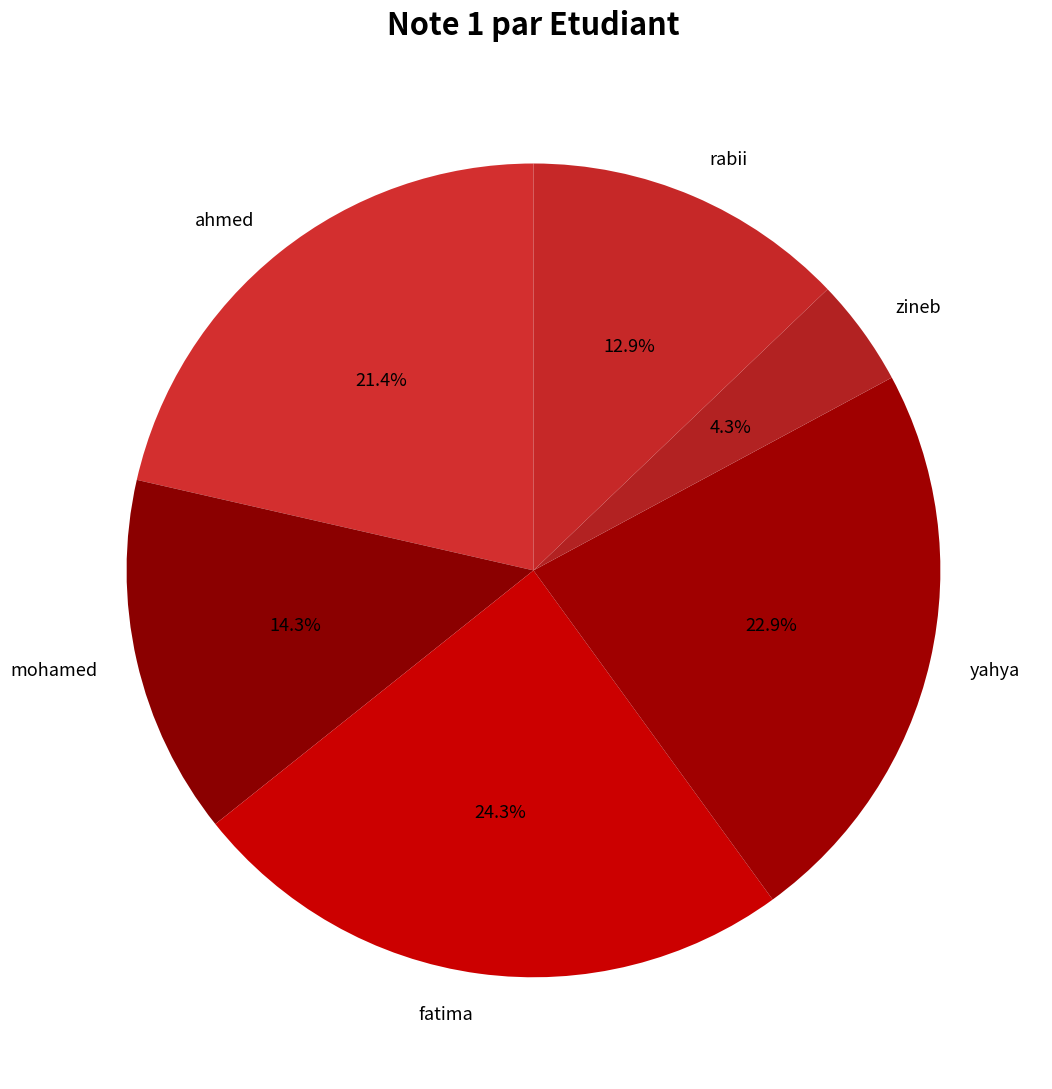

To the nearest percent, what is the average slice percentage?

17%